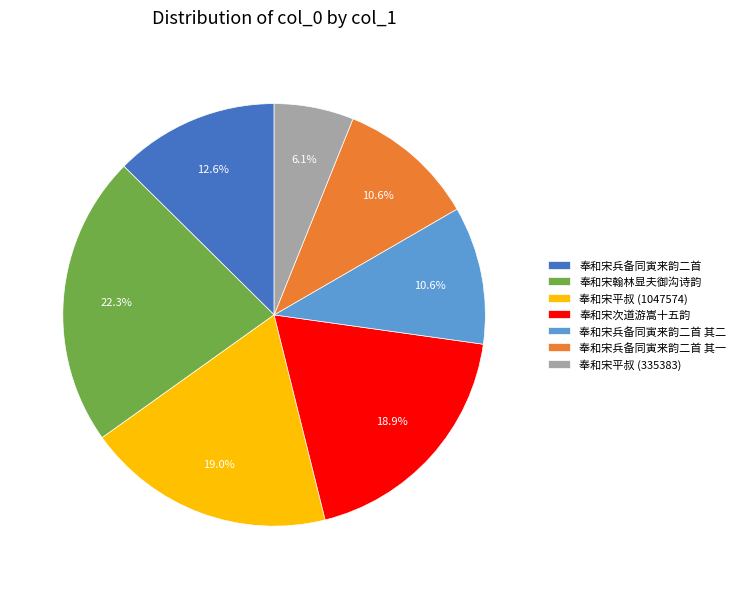

What is the largest slice in the pie chart?

奉和宋翰林显夫御沟诗韵